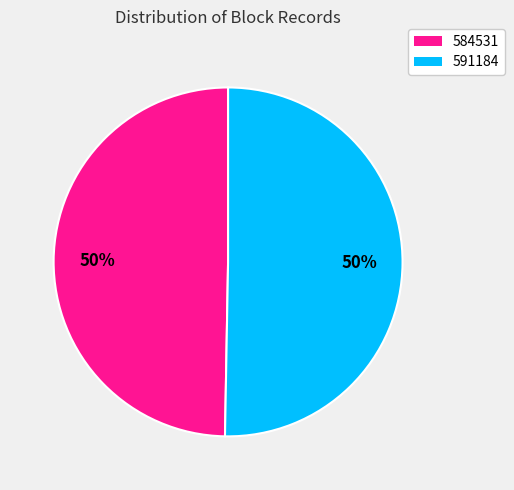

Which category accounts for the majority?

591184